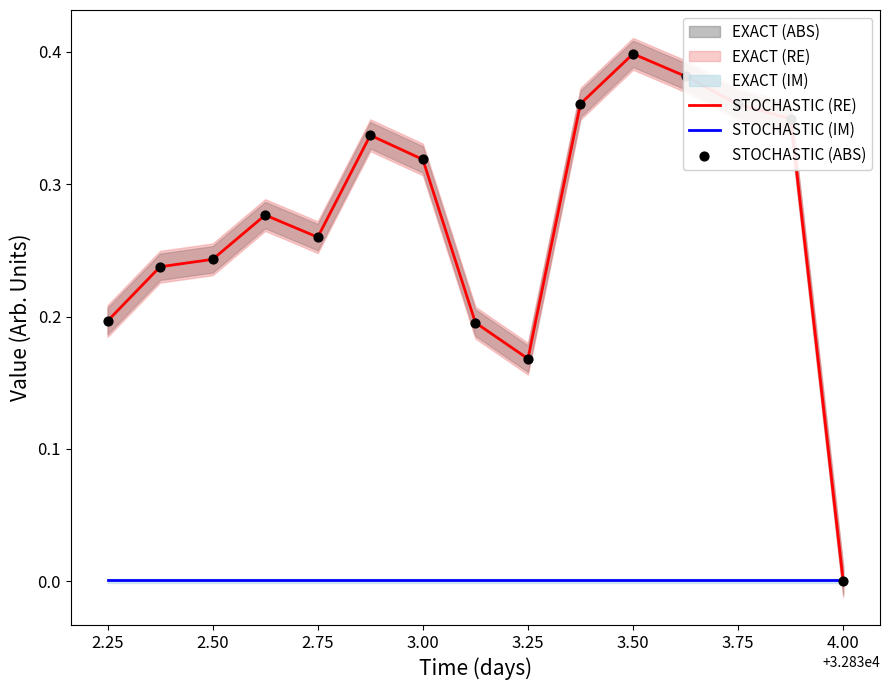

The STOCHASTIC (IM) series shows 0.0 at 4.00. True or false?

True